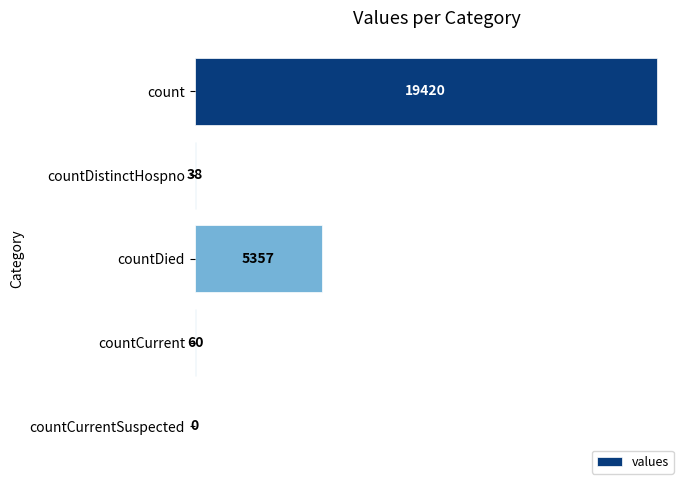

The value at count is 19420. True or false?

True